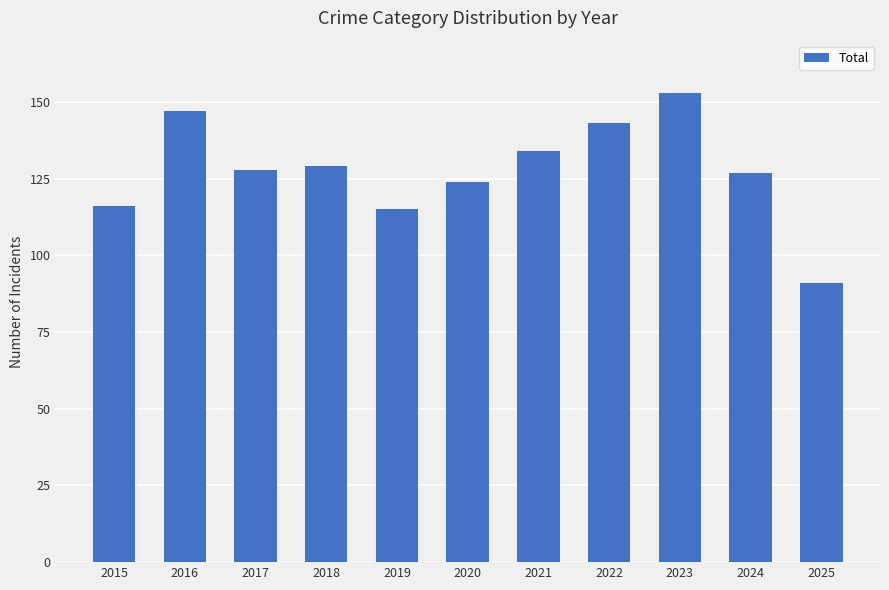

Does the chart contain any negative values?

No